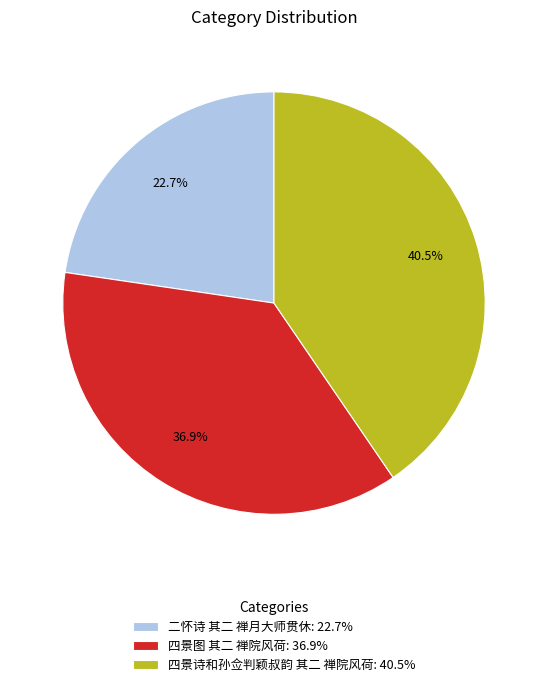

Rank the categories by value from highest to lowest.

四景诗和孙佥判颖叔韵 其二 禅院风荷, 四景图 其二 禅院风荷, 二怀诗 其二 禅月大师贯休